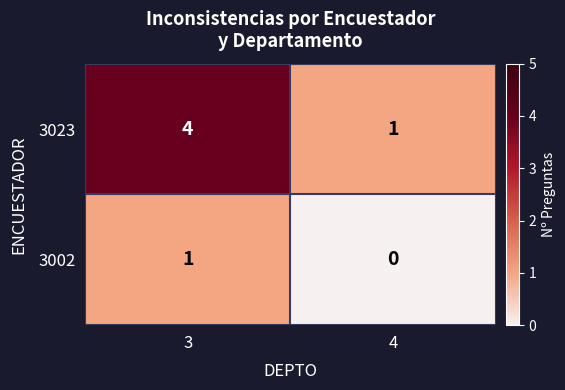

Reading left to right, what are all the values shown in this chart?

3023: 3=4	4=1
3002: 3=1	4=0